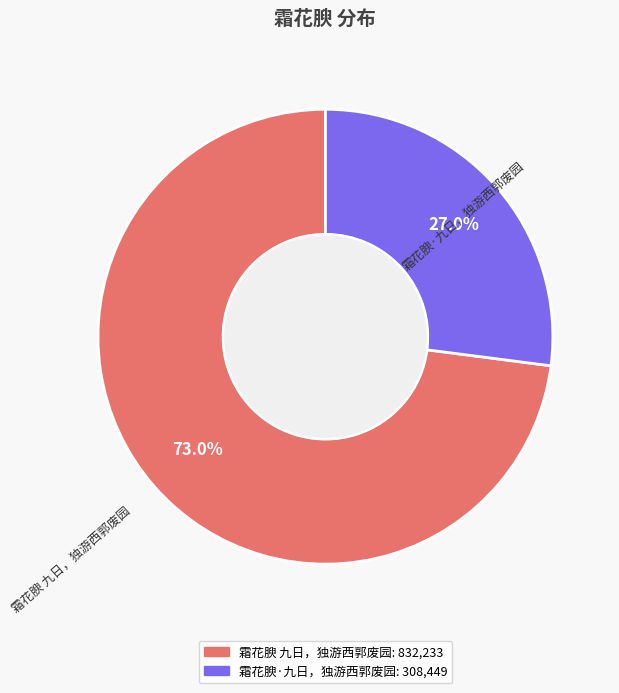

What is the ratio of the value at 霜花腴·九日，独游西郭废园 to the value at 霜花腴 九日，独游西郭废园?

0.4